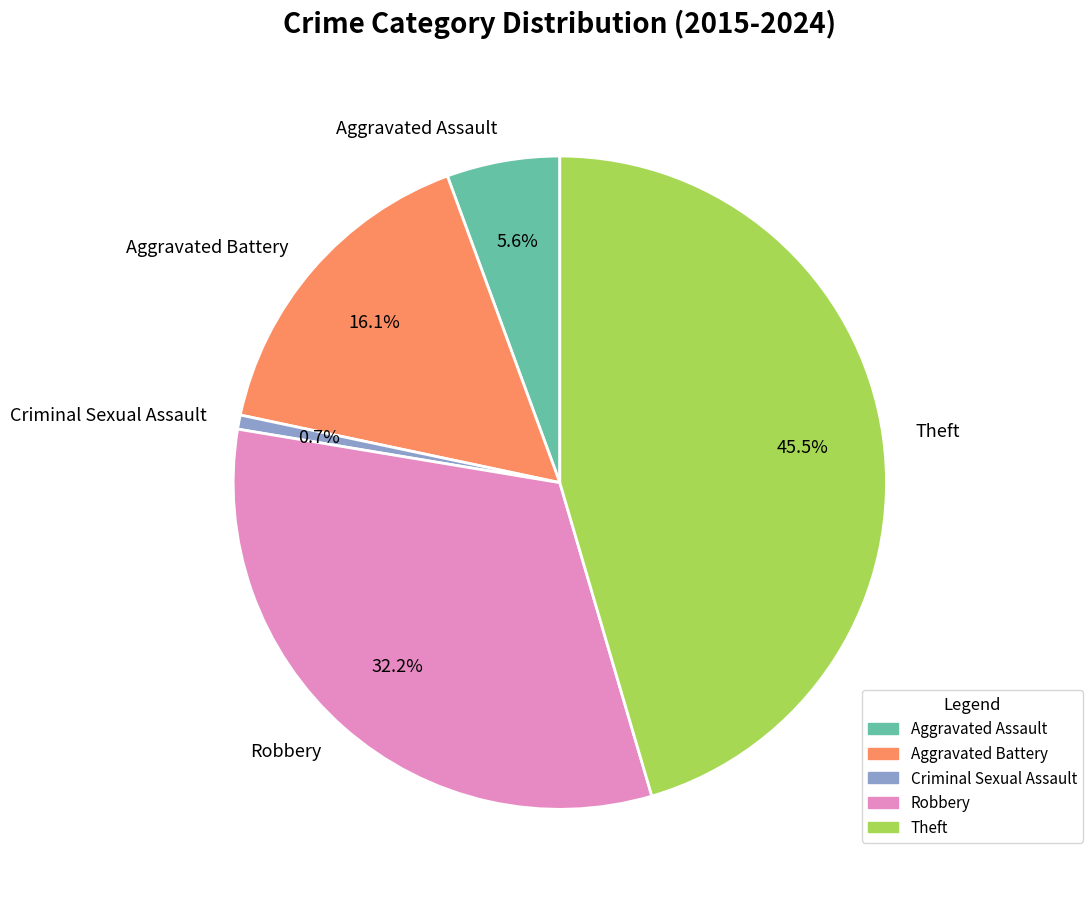

To the nearest percent, what is the combined percentage of Theft and Aggravated Battery?

62%